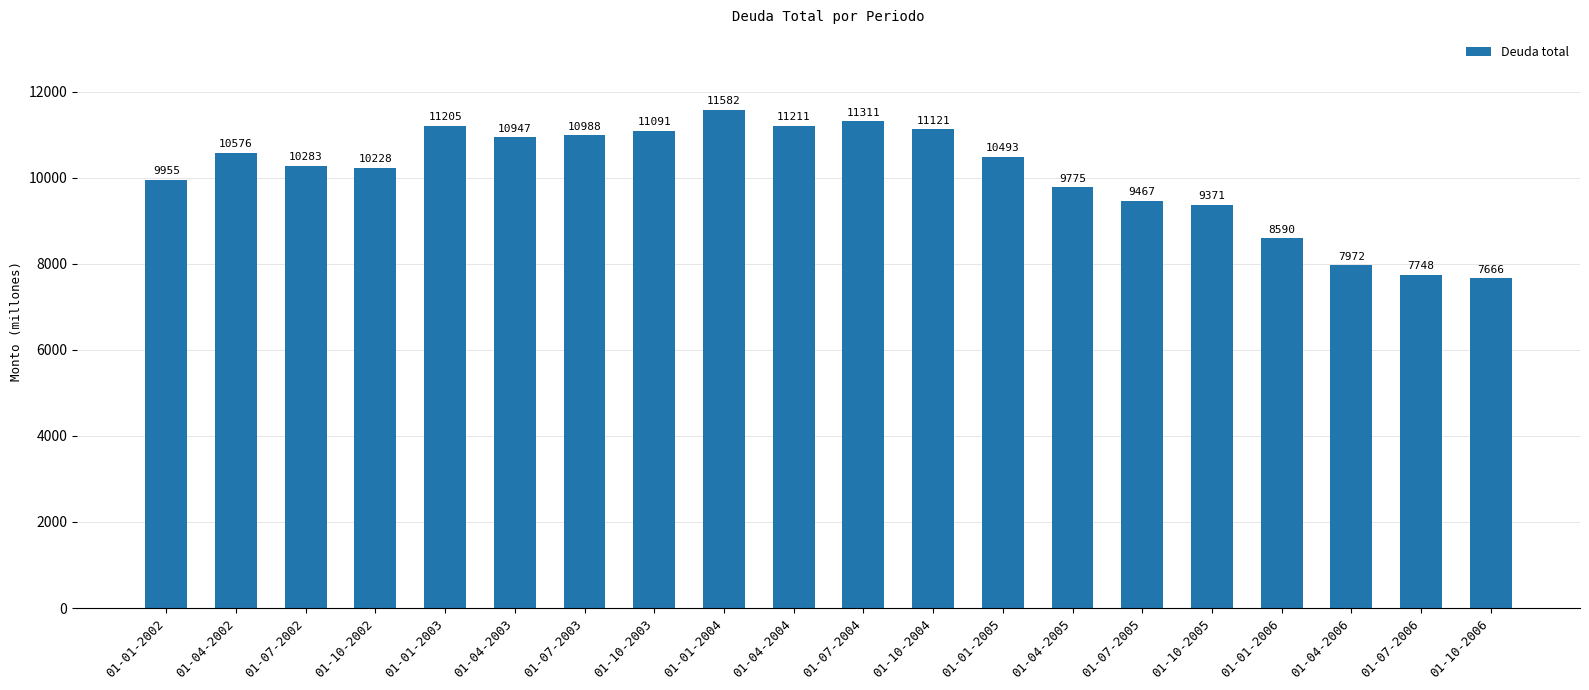

Rank the categories by value from lowest to highest.

01-10-2006, 01-07-2006, 01-04-2006, 01-01-2006, 01-10-2005, 01-07-2005, 01-04-2005, 01-01-2002, 01-10-2002, 01-07-2002, 01-01-2005, 01-04-2002, 01-04-2003, 01-07-2003, 01-10-2003, 01-10-2004, 01-01-2003, 01-04-2004, 01-07-2004, 01-01-2004